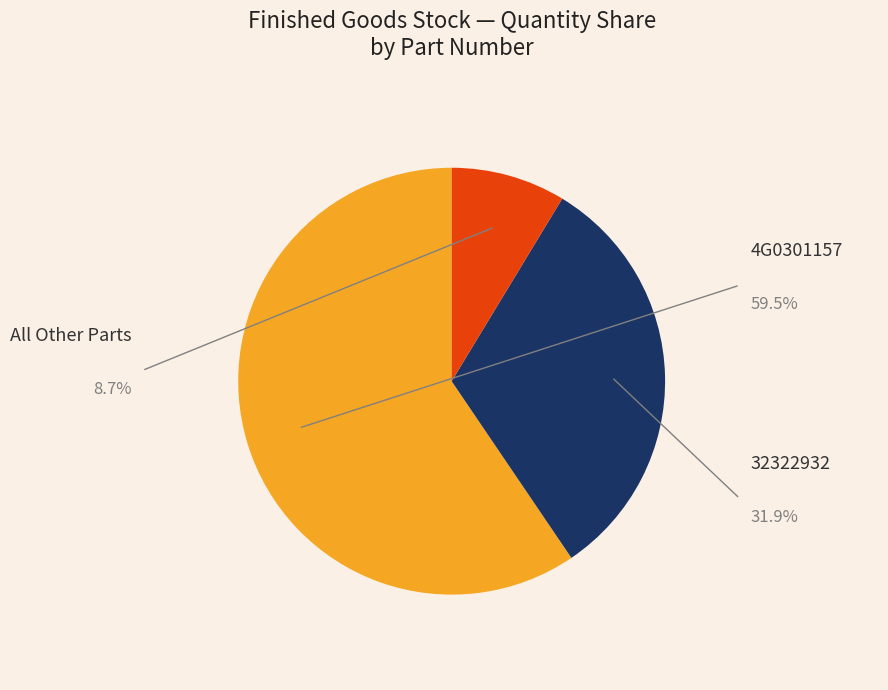

Is there a majority slice in this chart?

Yes